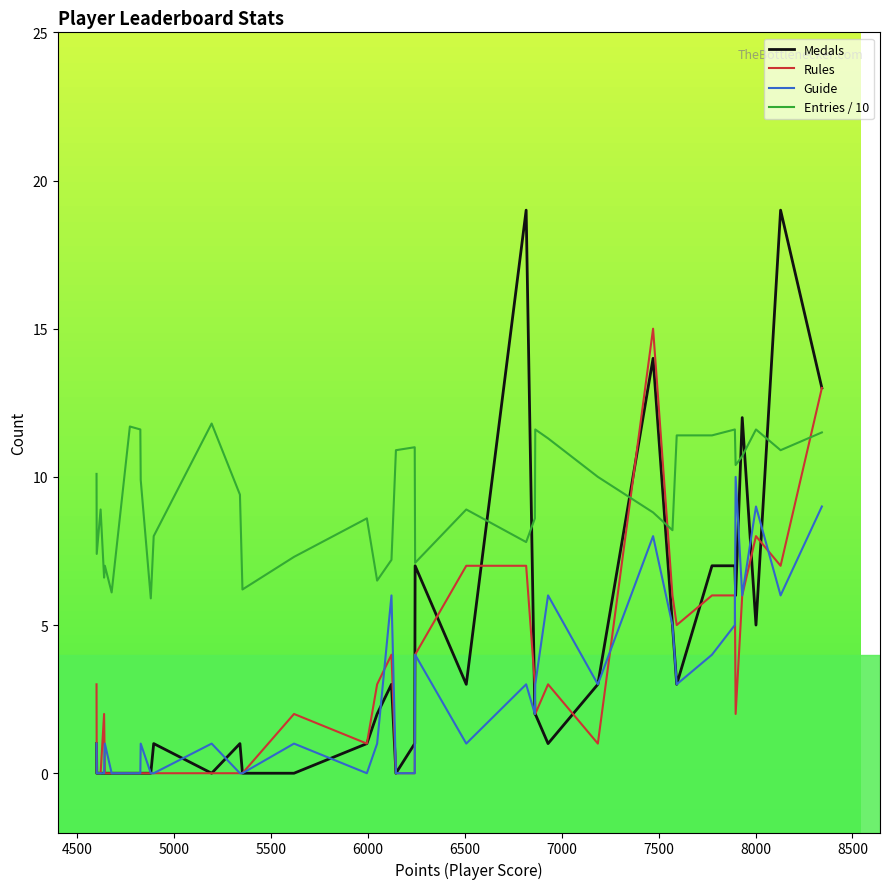

True or false: Guide has more than 1 interior local peaks.

True